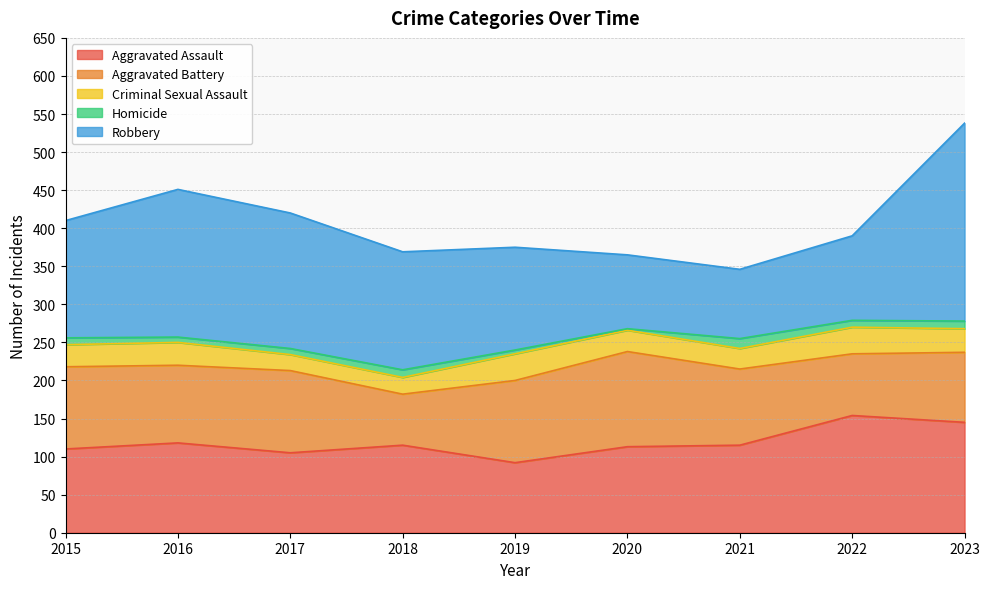

What is the sum of all Homicide values?

73